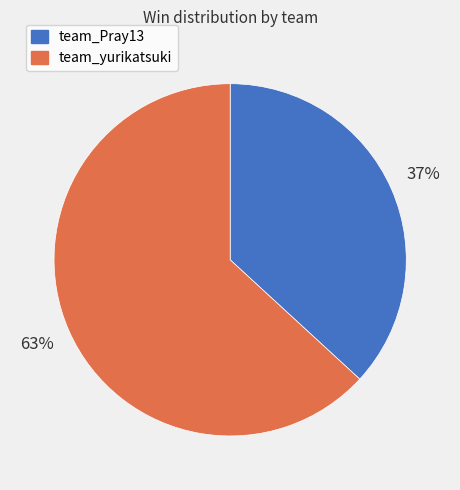

Which slice is the smallest?

team_Pray13